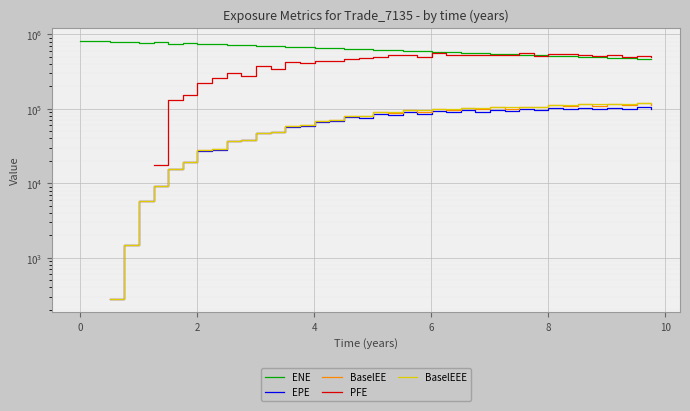

How many distinct data groups are displayed?

5